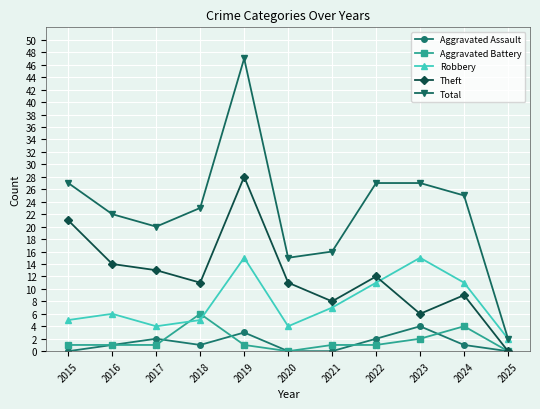

What is the total value across all series at 2017?

40